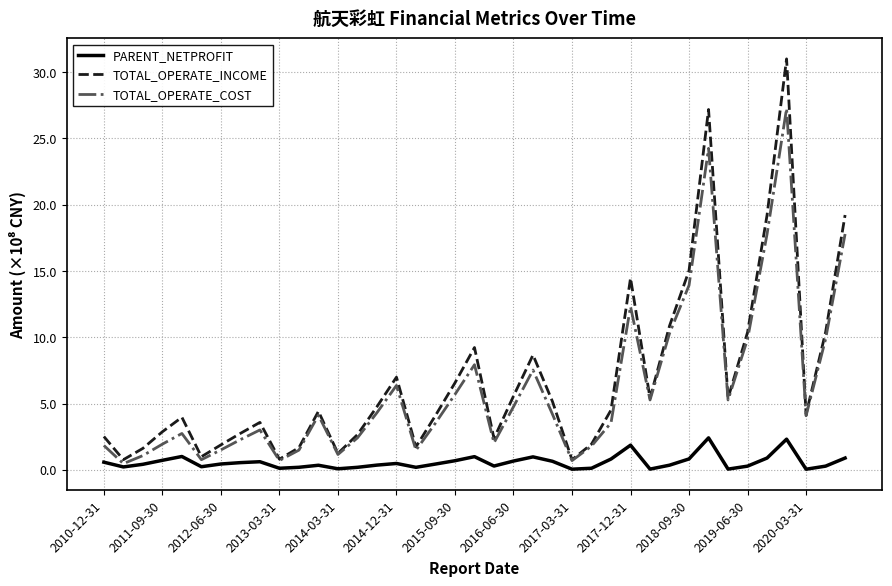

What are all the series names shown in the legend?

PARENT_NETPROFIT, TOTAL_OPERATE_INCOME, TOTAL_OPERATE_COST